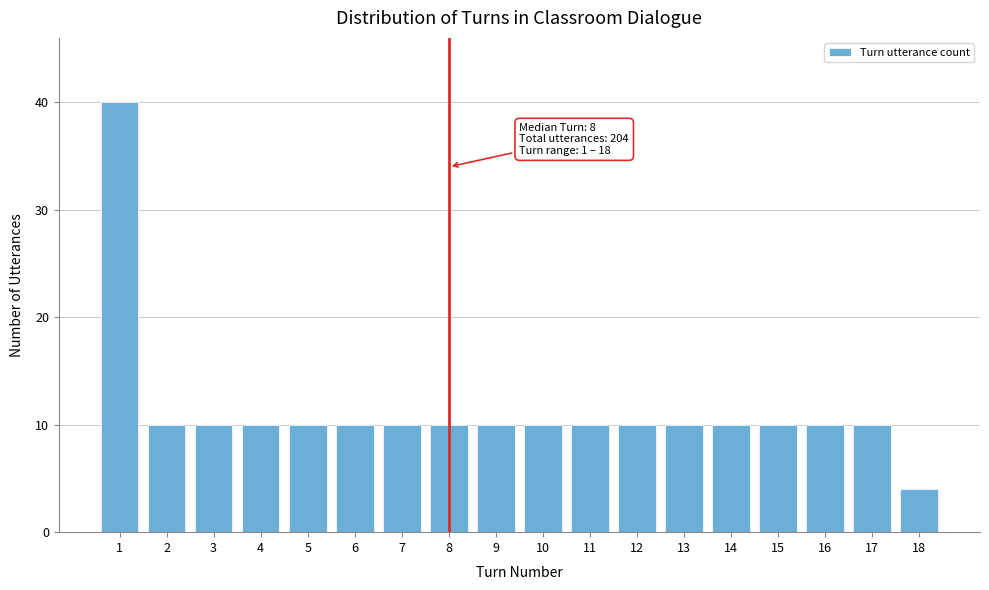

Reading right to left, list all the values displayed in this chart.

4	10	10	10	10	10	10	10	10	10	10	10	10	10	10	10	10	40